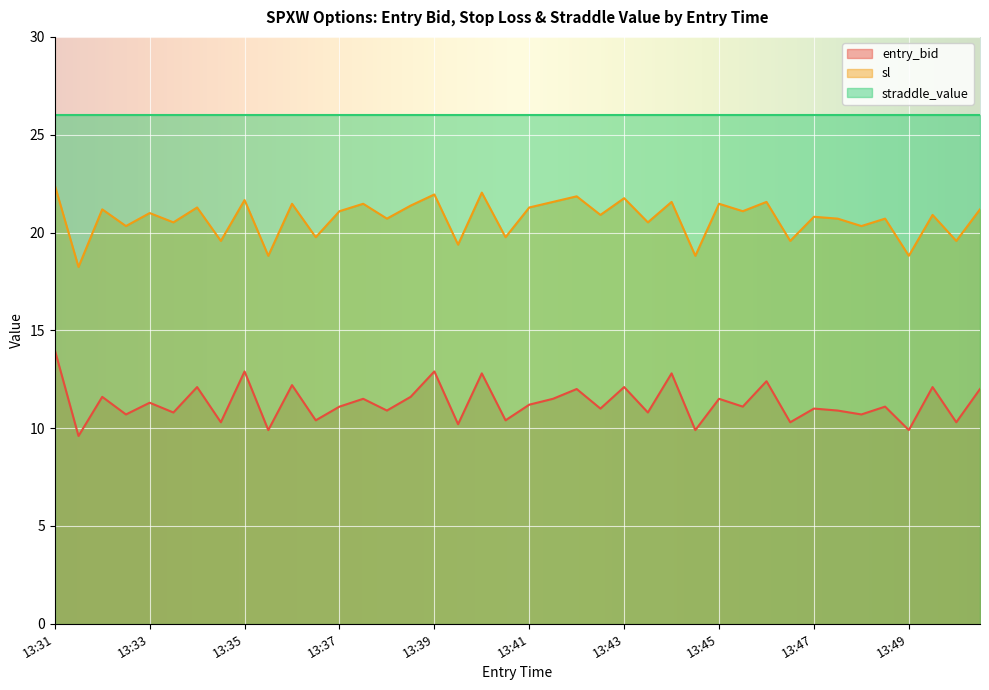

What is the difference between the maximum and second lowest values in the sl series?

3.6